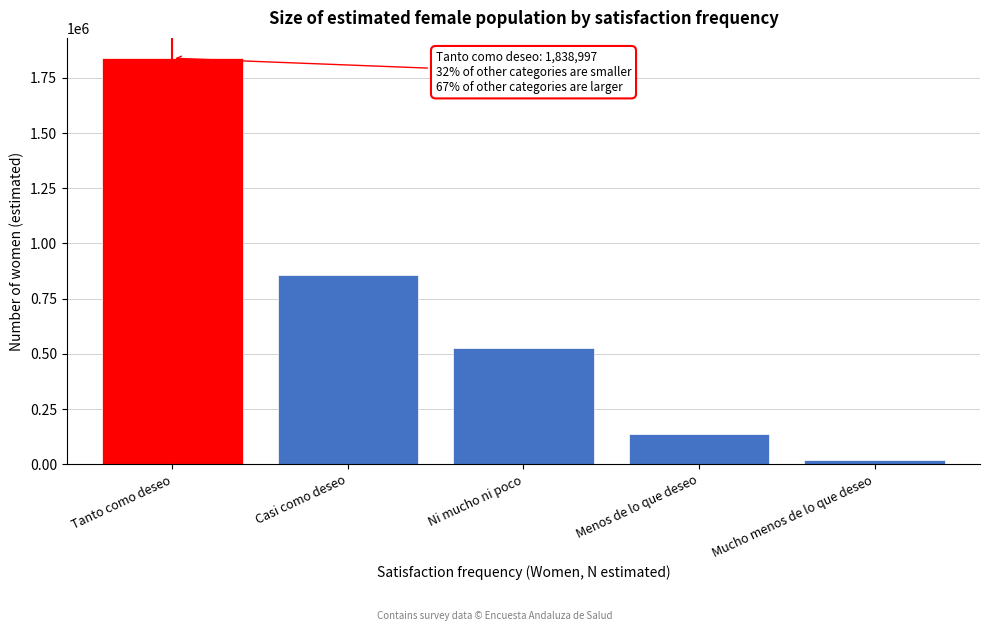

Reading left to right, list all the values displayed in this chart.

1838997	857408	524948	139002	17862